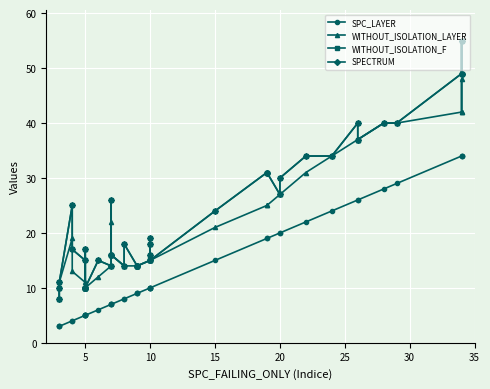

The value of WITHOUT_ISOLATION_LAYER at 20 is 5. True or false?

False